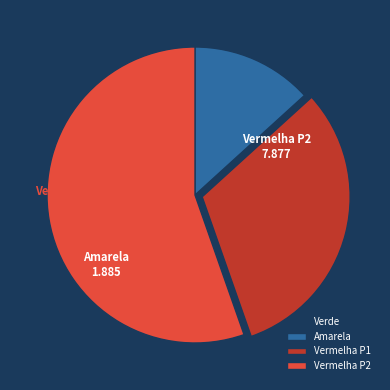

Which slice is the largest?

Vermelha P2